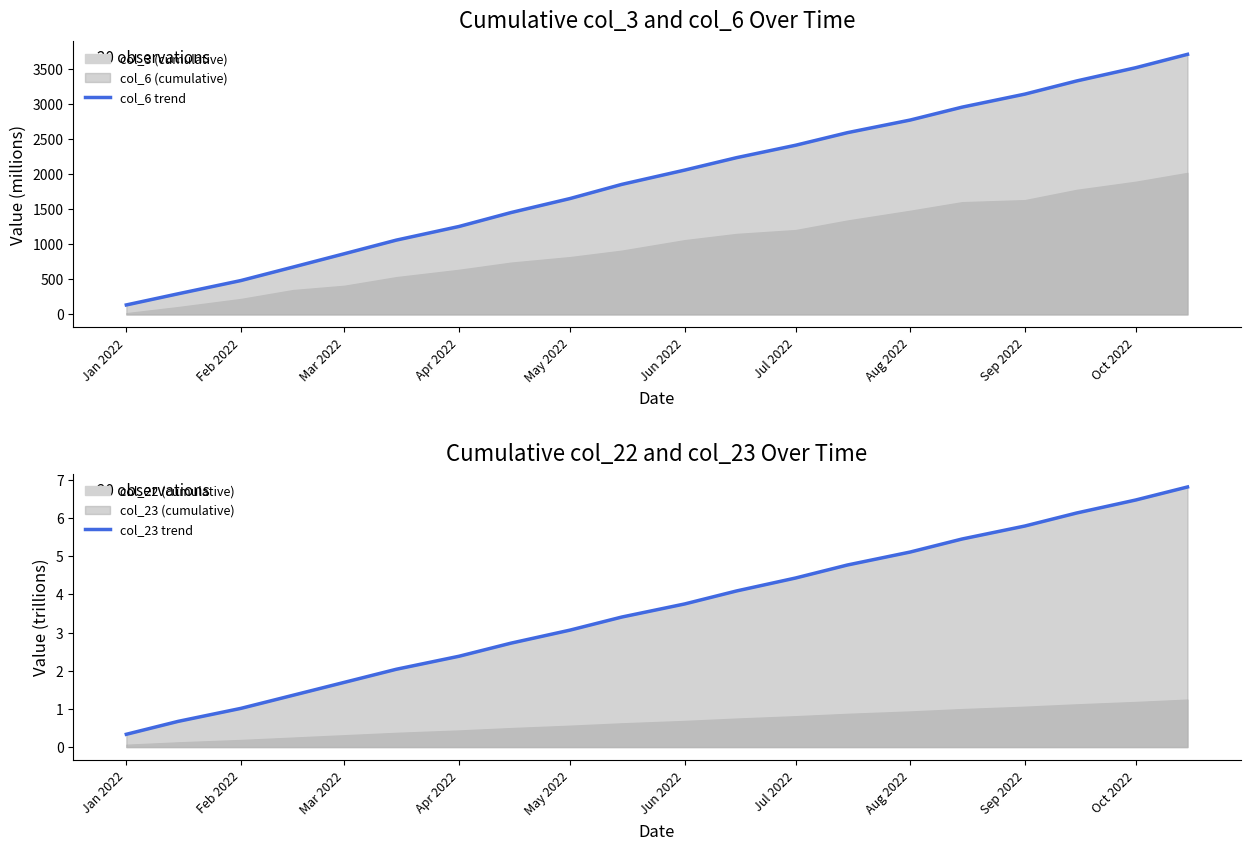

True or false: col_6 trend has more than 2 interior local peaks.

False